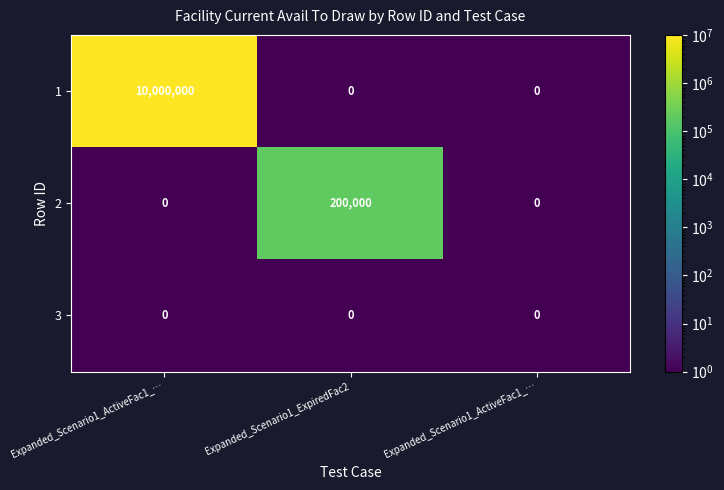

How many data points does each series have?

3